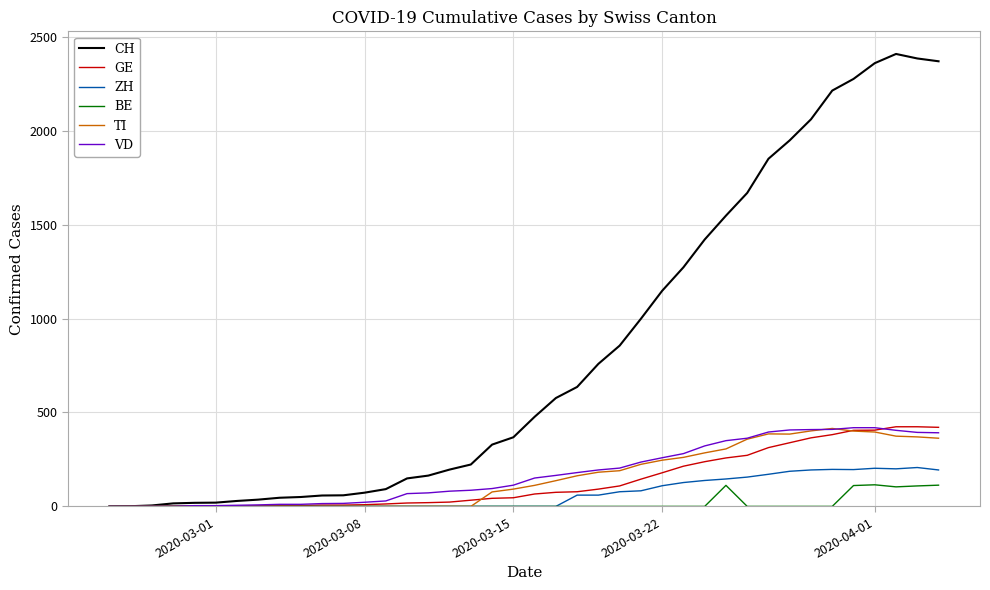

Which series has the largest total across all categories?

CH